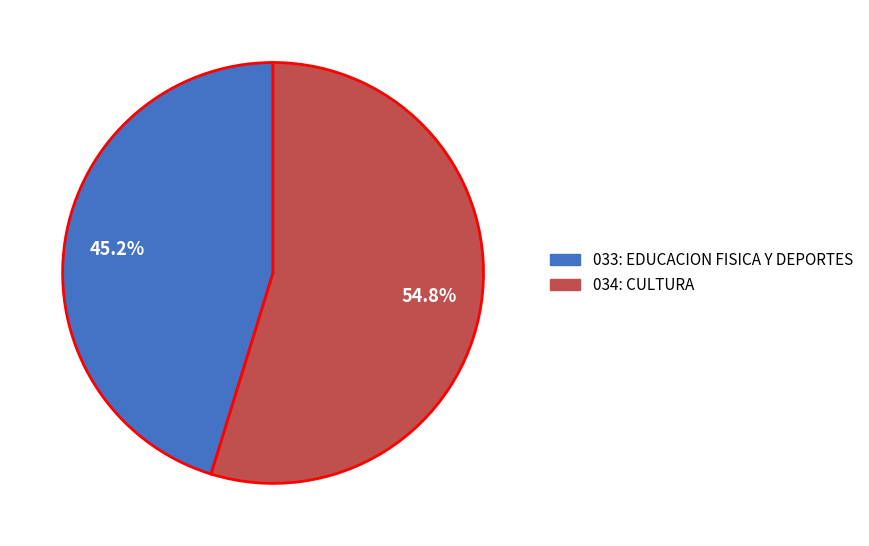

Between 033: EDUCACION FISICA Y DEPORTES and 034: CULTURA, which is larger?

034: CULTURA